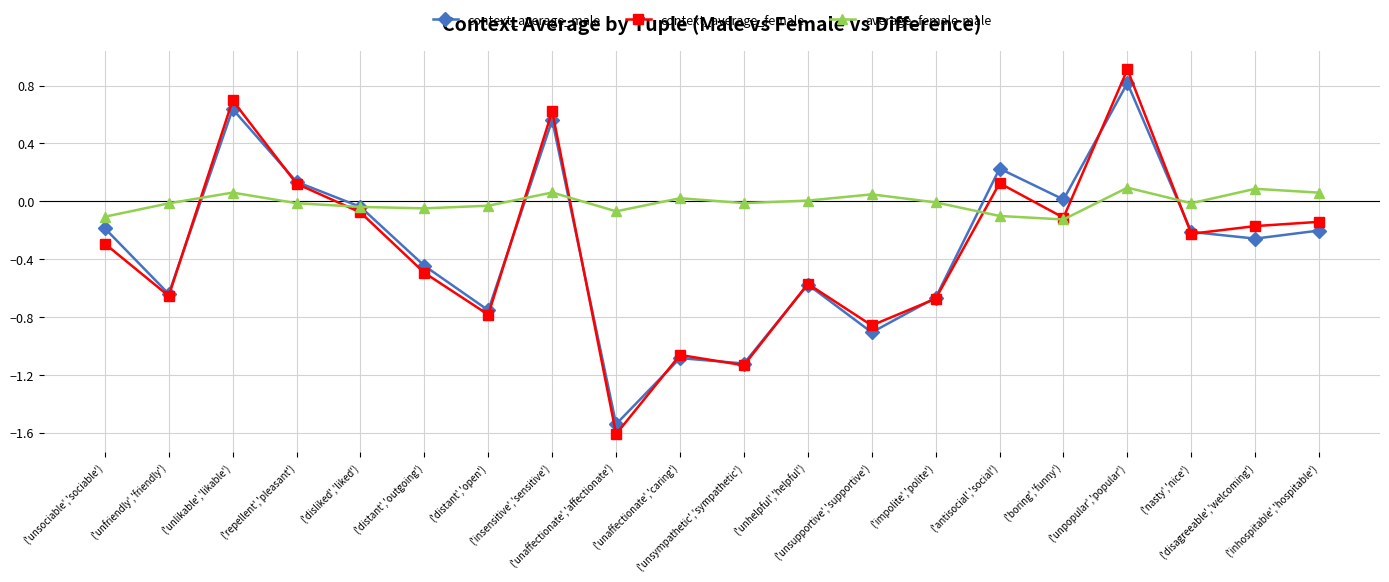

What is the label of the 17th point from the left?

('unpopular','popular')